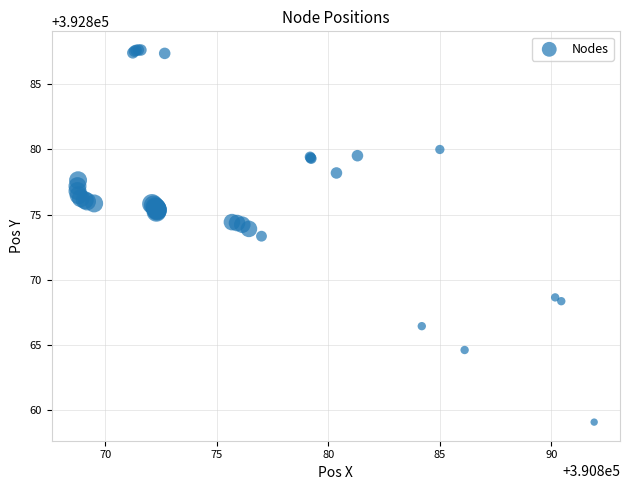

What Y value in the scatter plot is closest to 392873?

392873.3